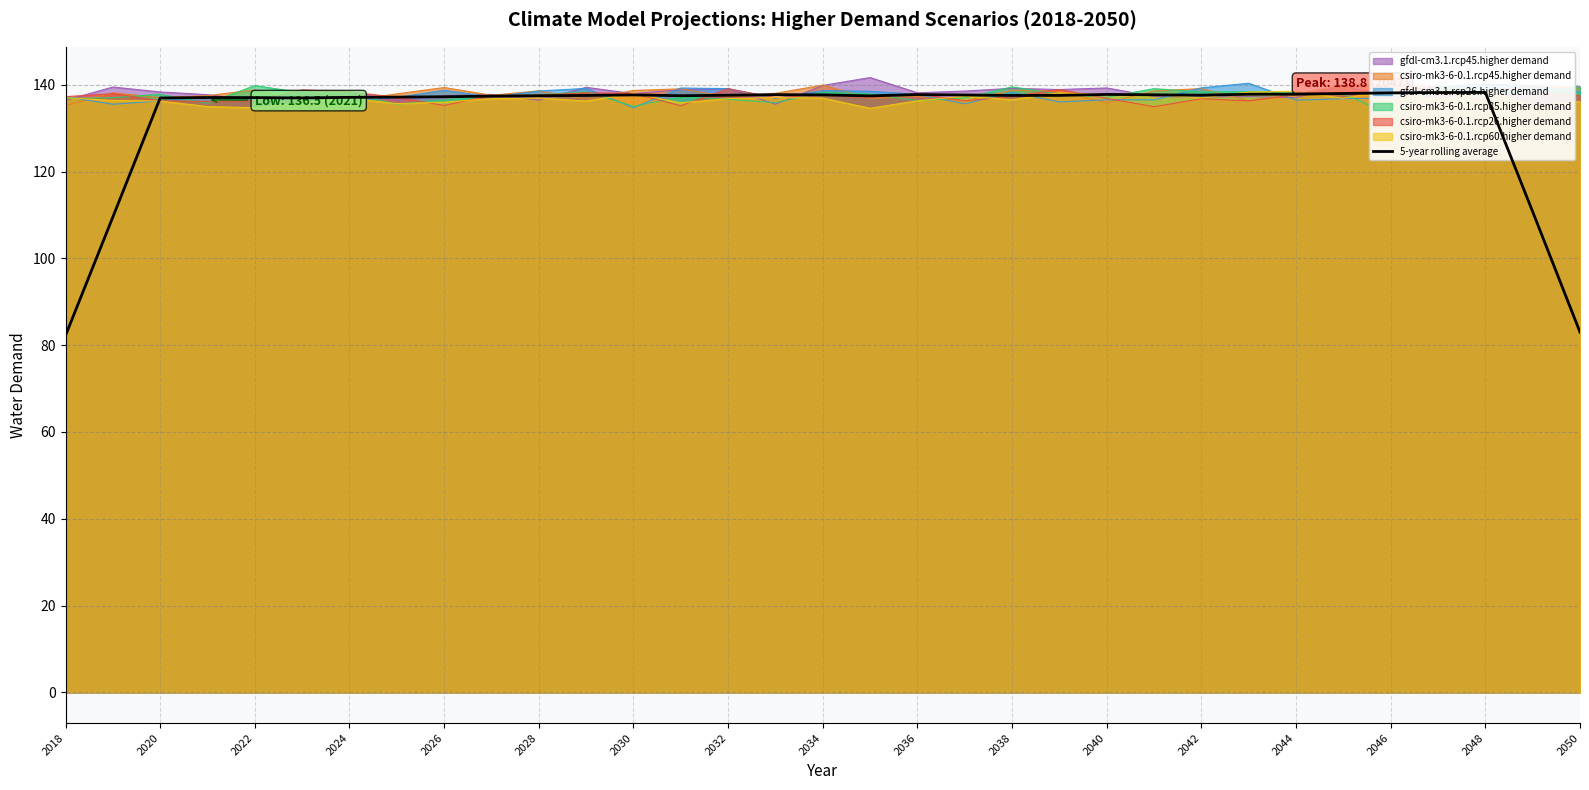

What is the value of the 20th point from the left?

137.6